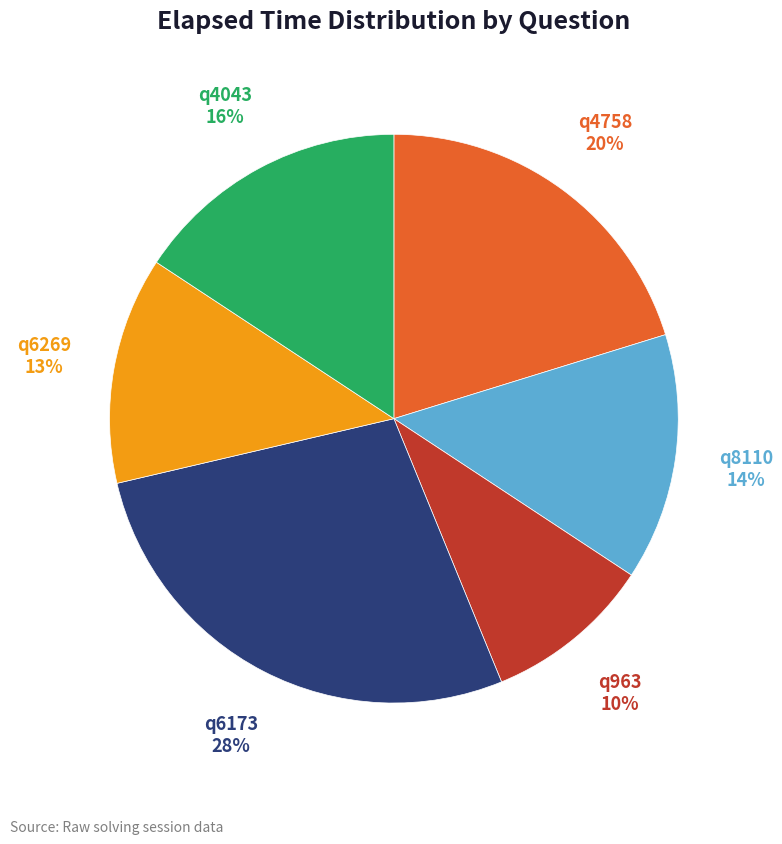

Does any single category account for the majority?

No